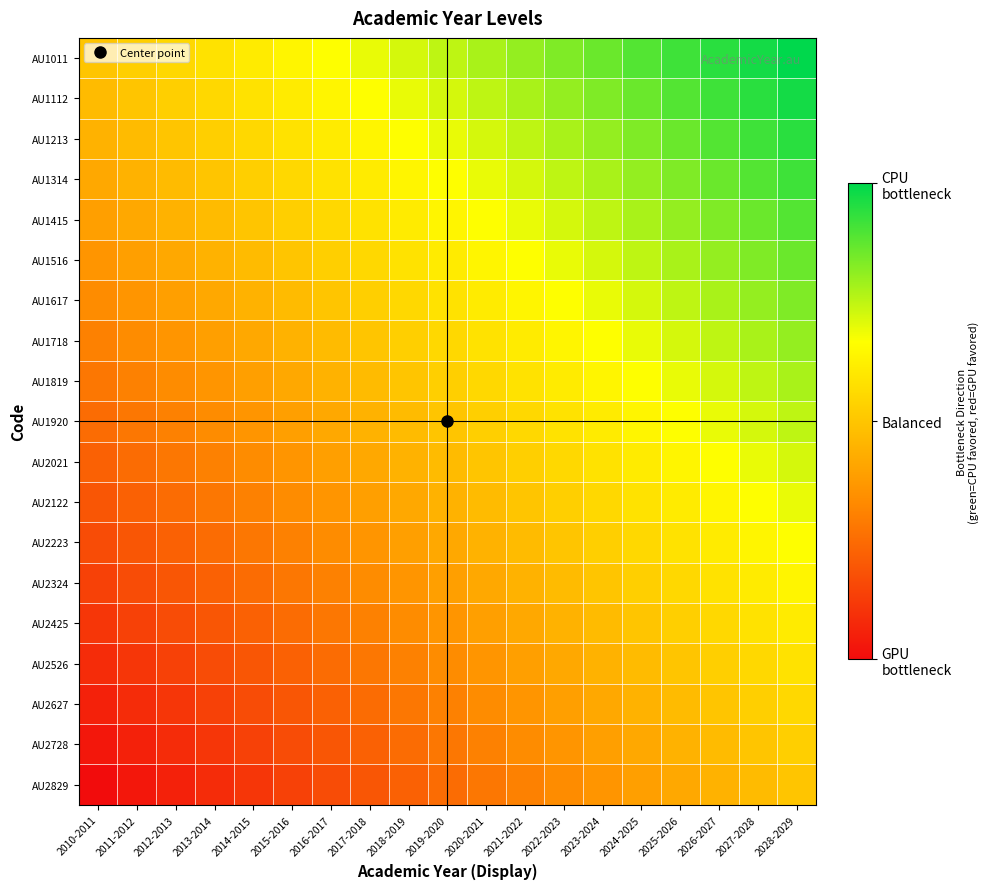

Reading left to right, transcribe all the data shown in this chart.

AU1011: 2010-2011=0.0	2011-2012=0.1	2012-2013=0.1	2013-2014=0.2	2014-2015=0.2	2015-2016=0.3	2016-2017=0.3	2017-2018=0.4	2018-2019=0.4	2019-2020=0.5	2020-2021=0.6	2021-2022=0.6	2022-2023=0.7	2023-2024=0.7	2024-2025=0.8	2025-2026=0.8	2026-2027=0.9	2027-2028=0.9	2028-2029=1.0
AU1112: 2010-2011=-0.1	2011-2012=0.0	2012-2013=0.1	2013-2014=0.1	2014-2015=0.2	2015-2016=0.2	2016-2017=0.3	2017-2018=0.3	2018-2019=0.4	2019-2020=0.4	2020-2021=0.5	2021-2022=0.6	2022-2023=0.6	2023-2024=0.7	2024-2025=0.7	2025-2026=0.8	2026-2027=0.8	2027-2028=0.9	2028-2029=0.9
AU1213: 2010-2011=-0.1	2011-2012=-0.1	2012-2013=0.0	2013-2014=0.1	2014-2015=0.1	2015-2016=0.2	2016-2017=0.2	2017-2018=0.3	2018-2019=0.3	2019-2020=0.4	2020-2021=0.4	2021-2022=0.5	2022-2023=0.6	2023-2024=0.6	2024-2025=0.7	2025-2026=0.7	2026-2027=0.8	2027-2028=0.8	2028-2029=0.9
AU1314: 2010-2011=-0.2	2011-2012=-0.1	2012-2013=-0.1	2013-2014=0.0	2014-2015=0.1	2015-2016=0.1	2016-2017=0.2	2017-2018=0.2	2018-2019=0.3	2019-2020=0.3	2020-2021=0.4	2021-2022=0.4	2022-2023=0.5	2023-2024=0.6	2024-2025=0.6	2025-2026=0.7	2026-2027=0.7	2027-2028=0.8	2028-2029=0.8
AU1415: 2010-2011=-0.2	2011-2012=-0.2	2012-2013=-0.1	2013-2014=-0.1	2014-2015=0.0	2015-2016=0.1	2016-2017=0.1	2017-2018=0.2	2018-2019=0.2	2019-2020=0.3	2020-2021=0.3	2021-2022=0.4	2022-2023=0.4	2023-2024=0.5	2024-2025=0.6	2025-2026=0.6	2026-2027=0.7	2027-2028=0.7	2028-2029=0.8
AU1516: 2010-2011=-0.3	2011-2012=-0.2	2012-2013=-0.2	2013-2014=-0.1	2014-2015=-0.1	2015-2016=0.0	2016-2017=0.1	2017-2018=0.1	2018-2019=0.2	2019-2020=0.2	2020-2021=0.3	2021-2022=0.3	2022-2023=0.4	2023-2024=0.4	2024-2025=0.5	2025-2026=0.6	2026-2027=0.6	2027-2028=0.7	2028-2029=0.7
AU1617: 2010-2011=-0.3	2011-2012=-0.3	2012-2013=-0.2	2013-2014=-0.2	2014-2015=-0.1	2015-2016=-0.1	2016-2017=0.0	2017-2018=0.1	2018-2019=0.1	2019-2020=0.2	2020-2021=0.2	2021-2022=0.3	2022-2023=0.3	2023-2024=0.4	2024-2025=0.4	2025-2026=0.5	2026-2027=0.6	2027-2028=0.6	2028-2029=0.7
AU1718: 2010-2011=-0.4	2011-2012=-0.3	2012-2013=-0.3	2013-2014=-0.2	2014-2015=-0.2	2015-2016=-0.1	2016-2017=-0.1	2017-2018=0.0	2018-2019=0.1	2019-2020=0.1	2020-2021=0.2	2021-2022=0.2	2022-2023=0.3	2023-2024=0.3	2024-2025=0.4	2025-2026=0.4	2026-2027=0.5	2027-2028=0.6	2028-2029=0.6
AU1819: 2010-2011=-0.4	2011-2012=-0.4	2012-2013=-0.3	2013-2014=-0.3	2014-2015=-0.2	2015-2016=-0.2	2016-2017=-0.1	2017-2018=-0.1	2018-2019=0.0	2019-2020=0.1	2020-2021=0.1	2021-2022=0.2	2022-2023=0.2	2023-2024=0.3	2024-2025=0.3	2025-2026=0.4	2026-2027=0.4	2027-2028=0.5	2028-2029=0.6
AU1920: 2010-2011=-0.5	2011-2012=-0.4	2012-2013=-0.4	2013-2014=-0.3	2014-2015=-0.3	2015-2016=-0.2	2016-2017=-0.2	2017-2018=-0.1	2018-2019=-0.1	2019-2020=0.0	2020-2021=0.1	2021-2022=0.1	2022-2023=0.2	2023-2024=0.2	2024-2025=0.3	2025-2026=0.3	2026-2027=0.4	2027-2028=0.4	2028-2029=0.5
AU2021: 2010-2011=-0.6	2011-2012=-0.5	2012-2013=-0.4	2013-2014=-0.4	2014-2015=-0.3	2015-2016=-0.3	2016-2017=-0.2	2017-2018=-0.2	2018-2019=-0.1	2019-2020=-0.1	2020-2021=0.0	2021-2022=0.1	2022-2023=0.1	2023-2024=0.2	2024-2025=0.2	2025-2026=0.3	2026-2027=0.3	2027-2028=0.4	2028-2029=0.4
AU2122: 2010-2011=-0.6	2011-2012=-0.6	2012-2013=-0.5	2013-2014=-0.4	2014-2015=-0.4	2015-2016=-0.3	2016-2017=-0.3	2017-2018=-0.2	2018-2019=-0.2	2019-2020=-0.1	2020-2021=-0.1	2021-2022=0.0	2022-2023=0.1	2023-2024=0.1	2024-2025=0.2	2025-2026=0.2	2026-2027=0.3	2027-2028=0.3	2028-2029=0.4
AU2223: 2010-2011=-0.7	2011-2012=-0.6	2012-2013=-0.6	2013-2014=-0.5	2014-2015=-0.4	2015-2016=-0.4	2016-2017=-0.3	2017-2018=-0.3	2018-2019=-0.2	2019-2020=-0.2	2020-2021=-0.1	2021-2022=-0.1	2022-2023=0.0	2023-2024=0.1	2024-2025=0.1	2025-2026=0.2	2026-2027=0.2	2027-2028=0.3	2028-2029=0.3
AU2324: 2010-2011=-0.7	2011-2012=-0.7	2012-2013=-0.6	2013-2014=-0.6	2014-2015=-0.5	2015-2016=-0.4	2016-2017=-0.4	2017-2018=-0.3	2018-2019=-0.3	2019-2020=-0.2	2020-2021=-0.2	2021-2022=-0.1	2022-2023=-0.1	2023-2024=0.0	2024-2025=0.1	2025-2026=0.1	2026-2027=0.2	2027-2028=0.2	2028-2029=0.3
AU2425: 2010-2011=-0.8	2011-2012=-0.7	2012-2013=-0.7	2013-2014=-0.6	2014-2015=-0.6	2015-2016=-0.5	2016-2017=-0.4	2017-2018=-0.4	2018-2019=-0.3	2019-2020=-0.3	2020-2021=-0.2	2021-2022=-0.2	2022-2023=-0.1	2023-2024=-0.1	2024-2025=0.0	2025-2026=0.1	2026-2027=0.1	2027-2028=0.2	2028-2029=0.2
AU2526: 2010-2011=-0.8	2011-2012=-0.8	2012-2013=-0.7	2013-2014=-0.7	2014-2015=-0.6	2015-2016=-0.6	2016-2017=-0.5	2017-2018=-0.4	2018-2019=-0.4	2019-2020=-0.3	2020-2021=-0.3	2021-2022=-0.2	2022-2023=-0.2	2023-2024=-0.1	2024-2025=-0.1	2025-2026=0.0	2026-2027=0.1	2027-2028=0.1	2028-2029=0.2
AU2627: 2010-2011=-0.9	2011-2012=-0.8	2012-2013=-0.8	2013-2014=-0.7	2014-2015=-0.7	2015-2016=-0.6	2016-2017=-0.6	2017-2018=-0.5	2018-2019=-0.4	2019-2020=-0.4	2020-2021=-0.3	2021-2022=-0.3	2022-2023=-0.2	2023-2024=-0.2	2024-2025=-0.1	2025-2026=-0.1	2026-2027=0.0	2027-2028=0.1	2028-2029=0.1
AU2728: 2010-2011=-0.9	2011-2012=-0.9	2012-2013=-0.8	2013-2014=-0.8	2014-2015=-0.7	2015-2016=-0.7	2016-2017=-0.6	2017-2018=-0.6	2018-2019=-0.5	2019-2020=-0.4	2020-2021=-0.4	2021-2022=-0.3	2022-2023=-0.3	2023-2024=-0.2	2024-2025=-0.2	2025-2026=-0.1	2026-2027=-0.1	2027-2028=0.0	2028-2029=0.1
AU2829: 2010-2011=-1.0	2011-2012=-0.9	2012-2013=-0.9	2013-2014=-0.8	2014-2015=-0.8	2015-2016=-0.7	2016-2017=-0.7	2017-2018=-0.6	2018-2019=-0.6	2019-2020=-0.5	2020-2021=-0.4	2021-2022=-0.4	2022-2023=-0.3	2023-2024=-0.3	2024-2025=-0.2	2025-2026=-0.2	2026-2027=-0.1	2027-2028=-0.1	2028-2029=0.0